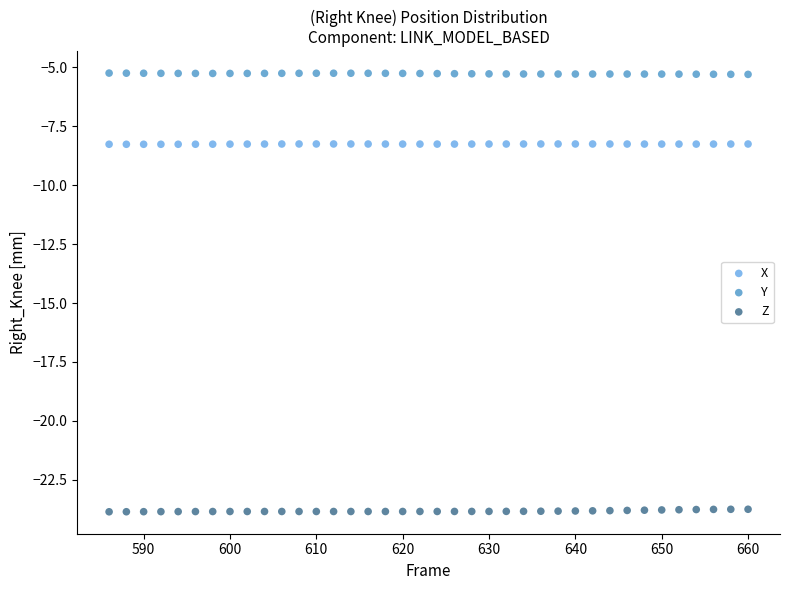

Which series contains the highest Y value?

Y